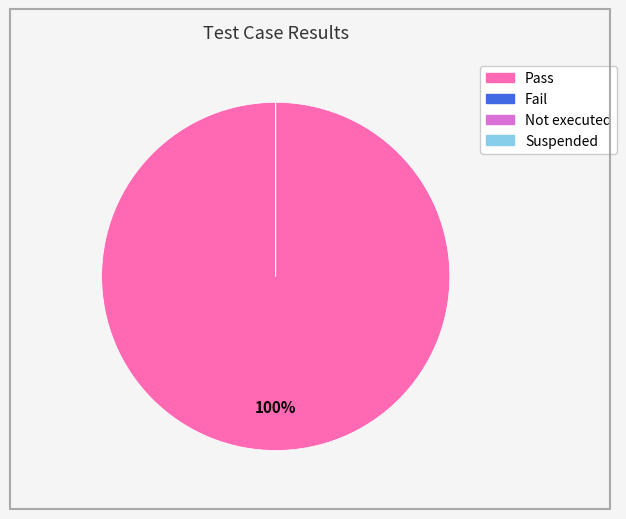

The Fail slice represents 9% of the pie. True or false?

False